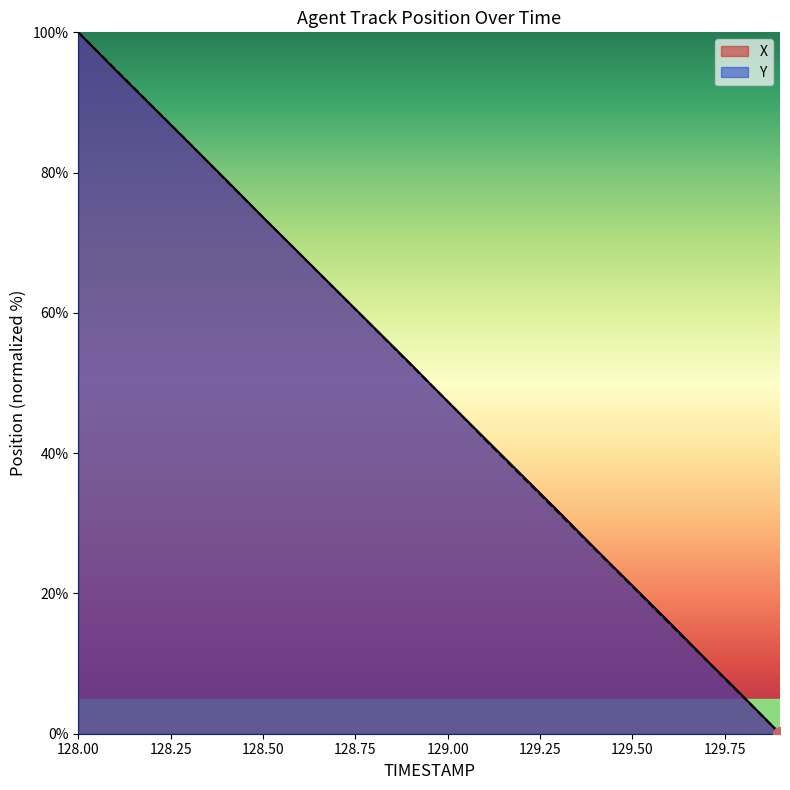

At which label does X first exceed 52?

128.00